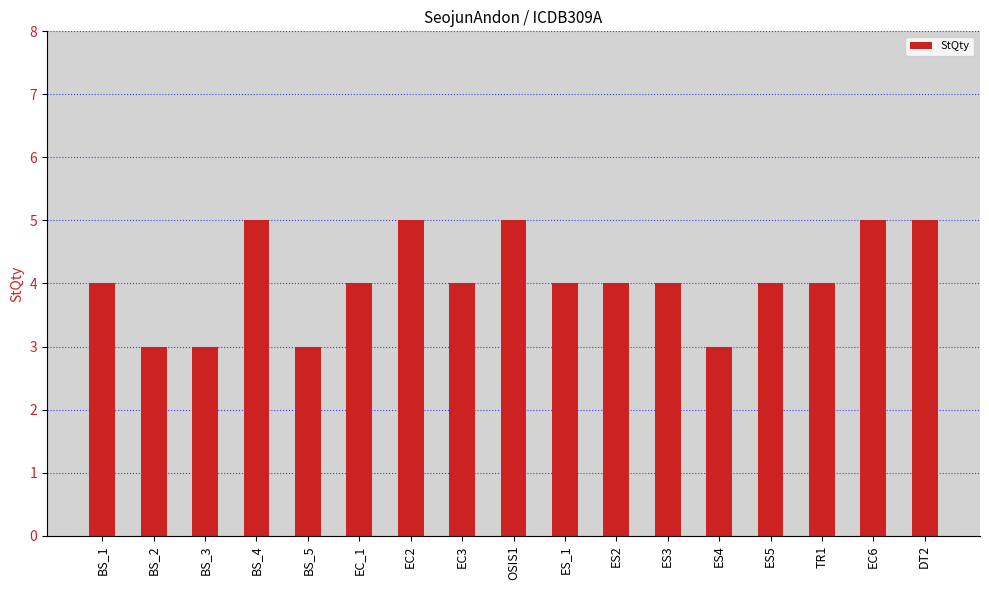

Reading left to right, list all the values displayed in this chart.

BS_1=4	BS_2=3	BS_3=3	BS_4=5	BS_5=3	EC_1=4	EC2=5	EC3=4	OSIS1=5	ES_1=4	ES2=4	ES3=4	ES4=3	ES5=4	TR1=4	EC6=5	DT2=5